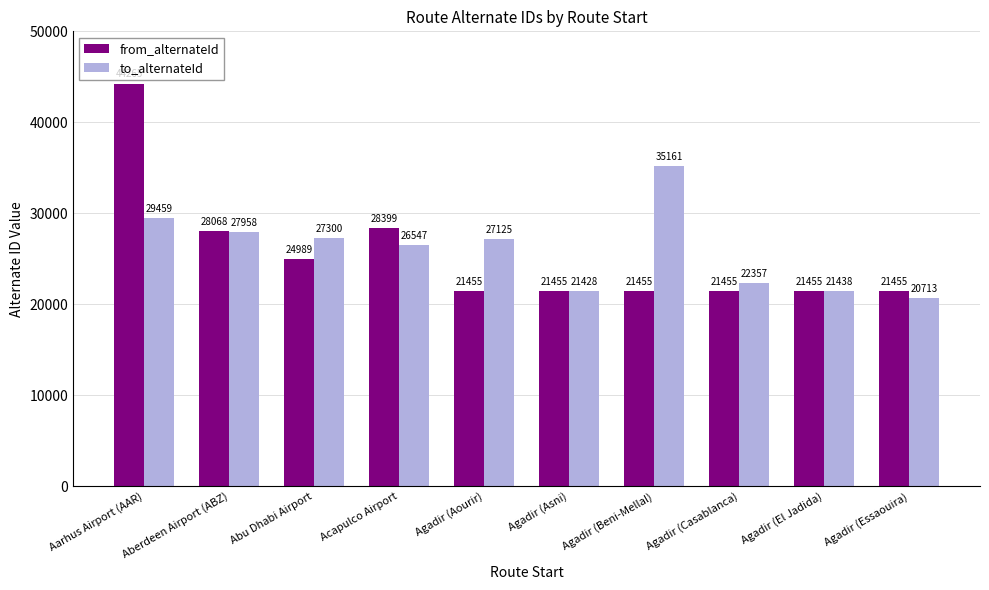

What is the sum of the from_alternateId values at Agadir (Beni-Mellal) and Agadir (El Jadida)?

42910